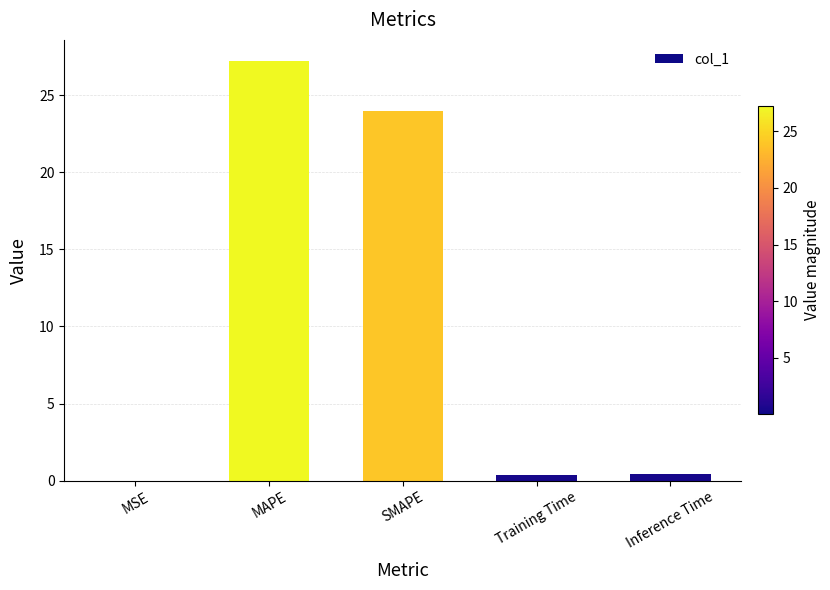

What is the sum of all values?

52.0